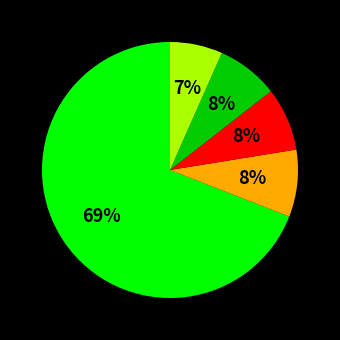

To the nearest percent, what is the average slice percentage?

20%